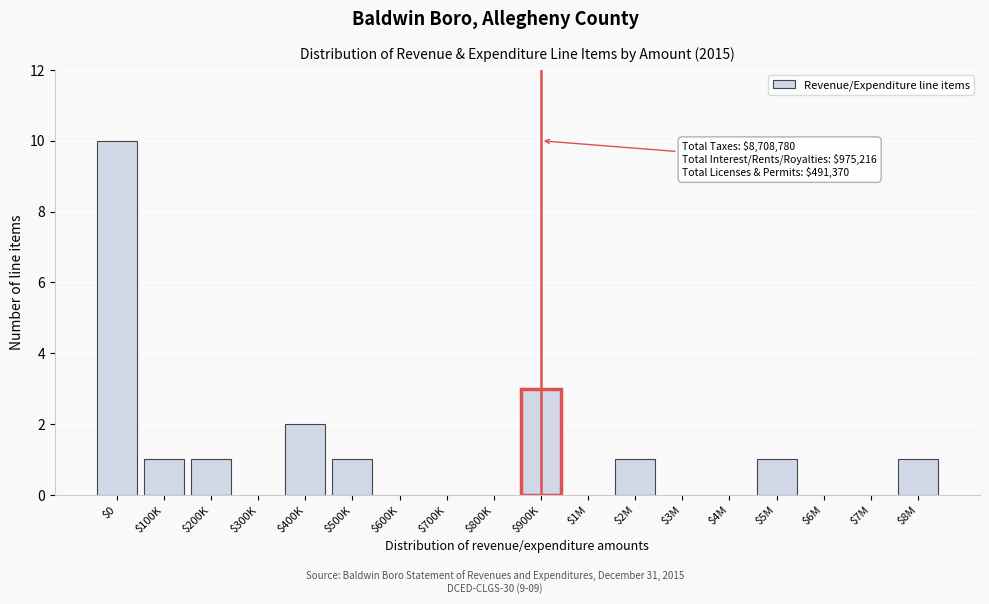

Which label corresponds to the largest value in the chart?

$0